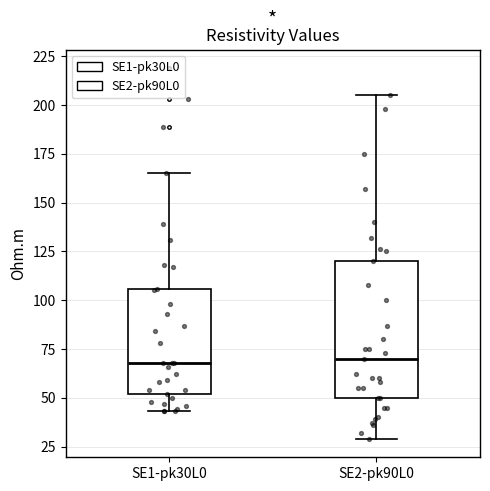

Reading left to right, read every box against the y-axis: the position of its median line, the range the box covers, and the ends of its whiskers. The values are not printed on the chart, so give them approximately, as read against the axis.

SE1-pk30L0: median 70, box 50 to 105, whiskers 45 to 165
SE2-pk90L0: median 70, box 50 to 120, whiskers 30 to 205